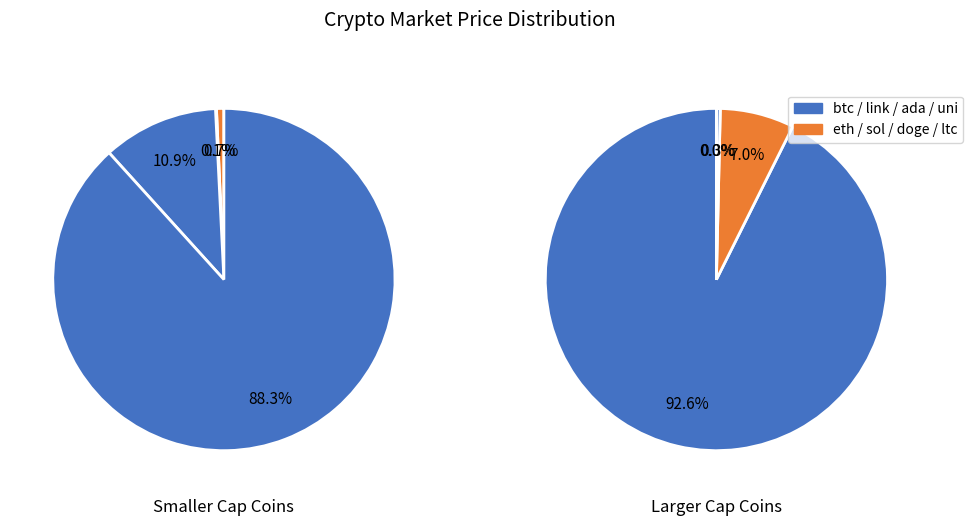

The btc slice represents 99% of the pie. True or false?

False